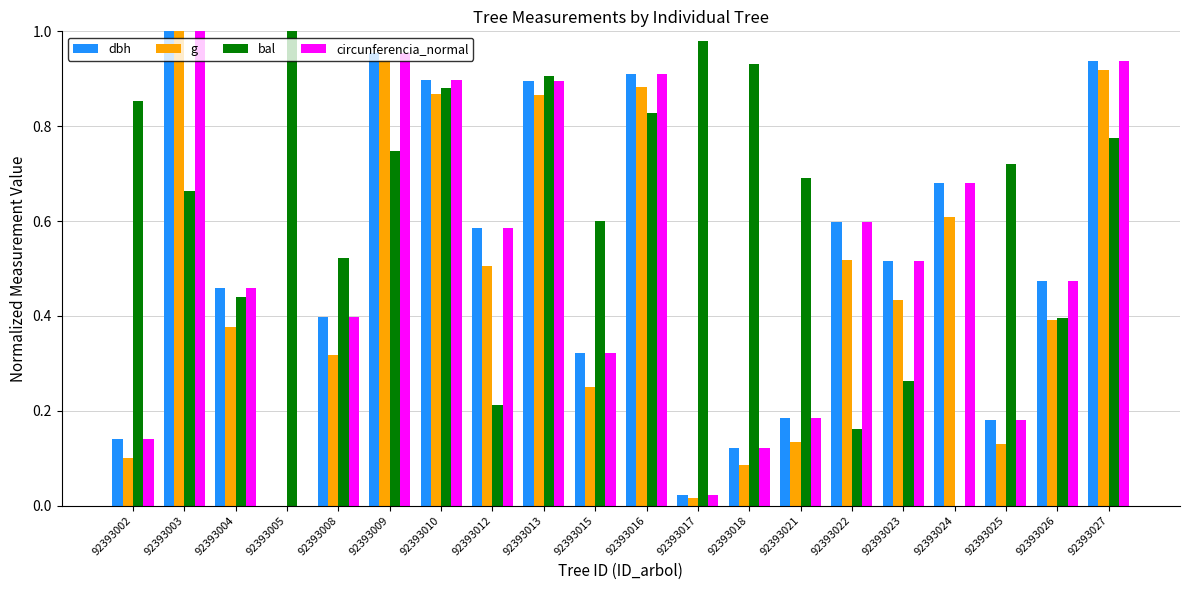

Which series has the largest total across all categories?

bal